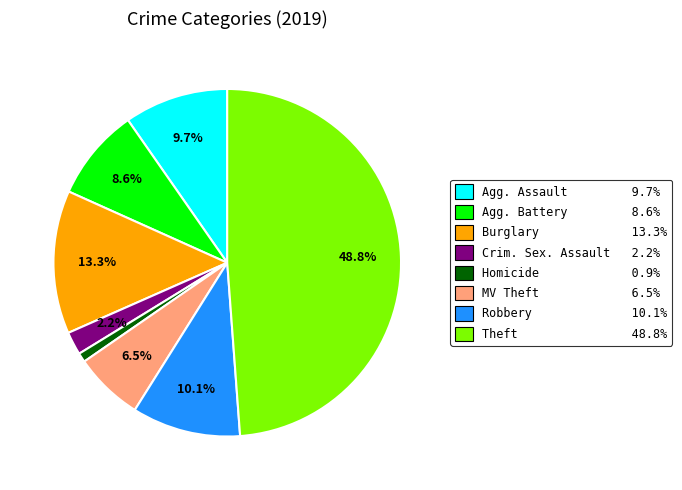

Does any single category account for the majority?

No